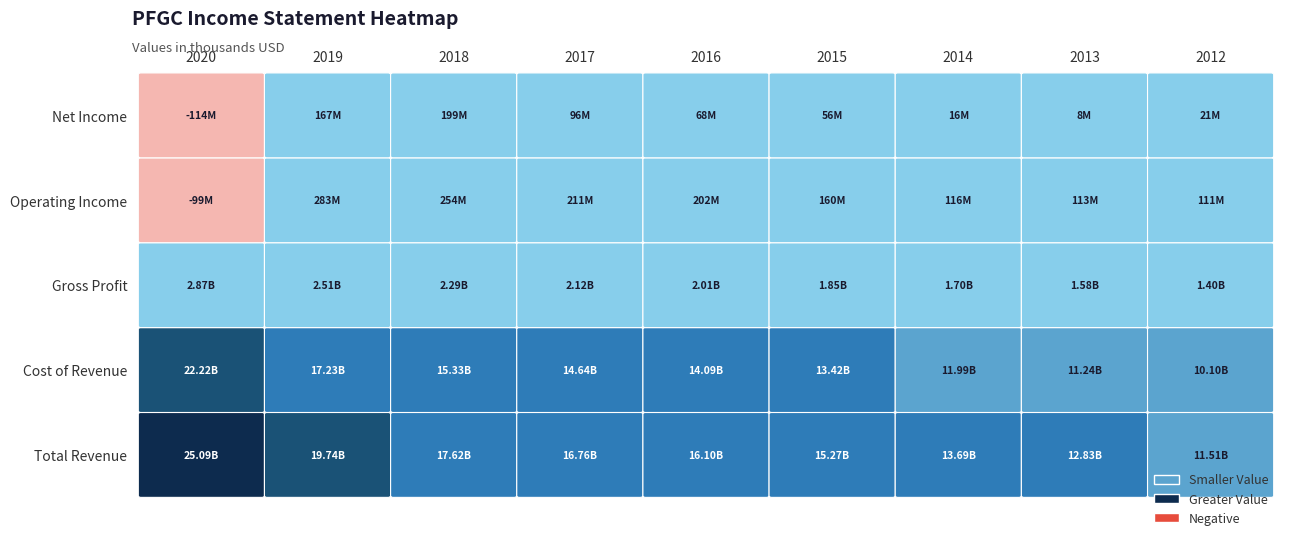

Rank the series by their maximum value, from lowest to highest.

Net Income, Operating Income, Gross Profit, Cost of Revenue, Total Revenue